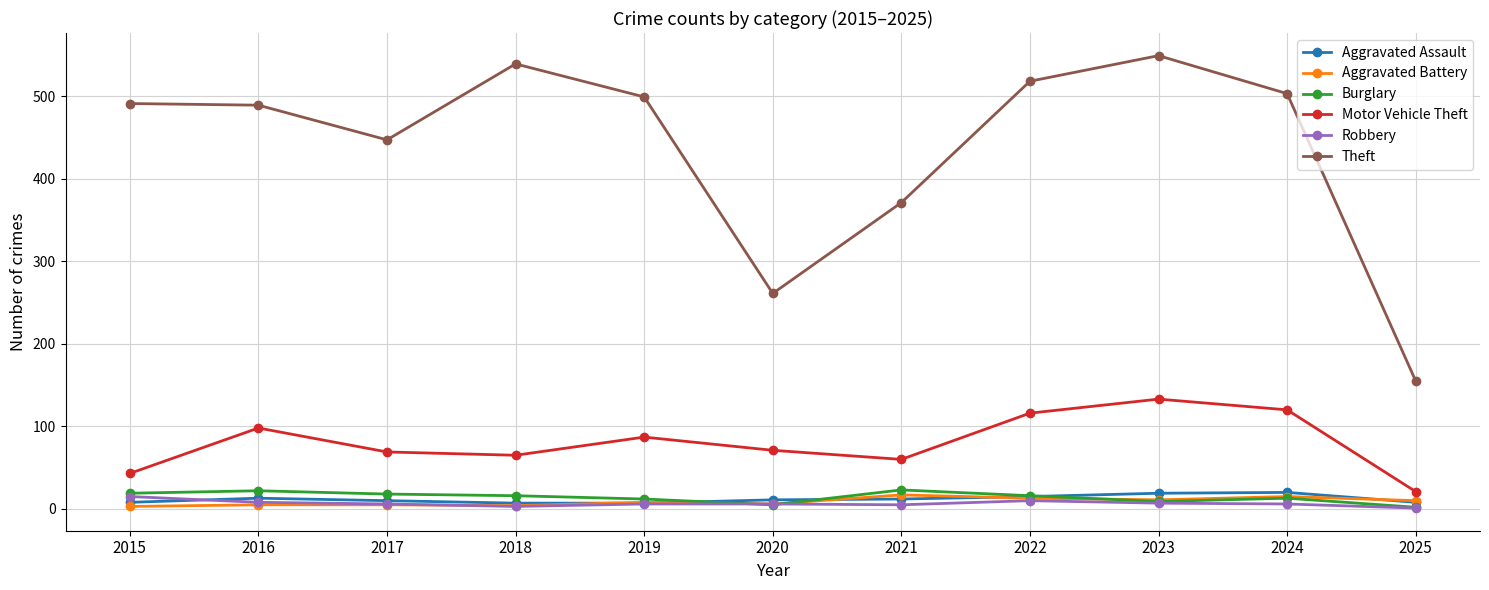

The value of Aggravated Assault at 2022 is 15. True or false?

True